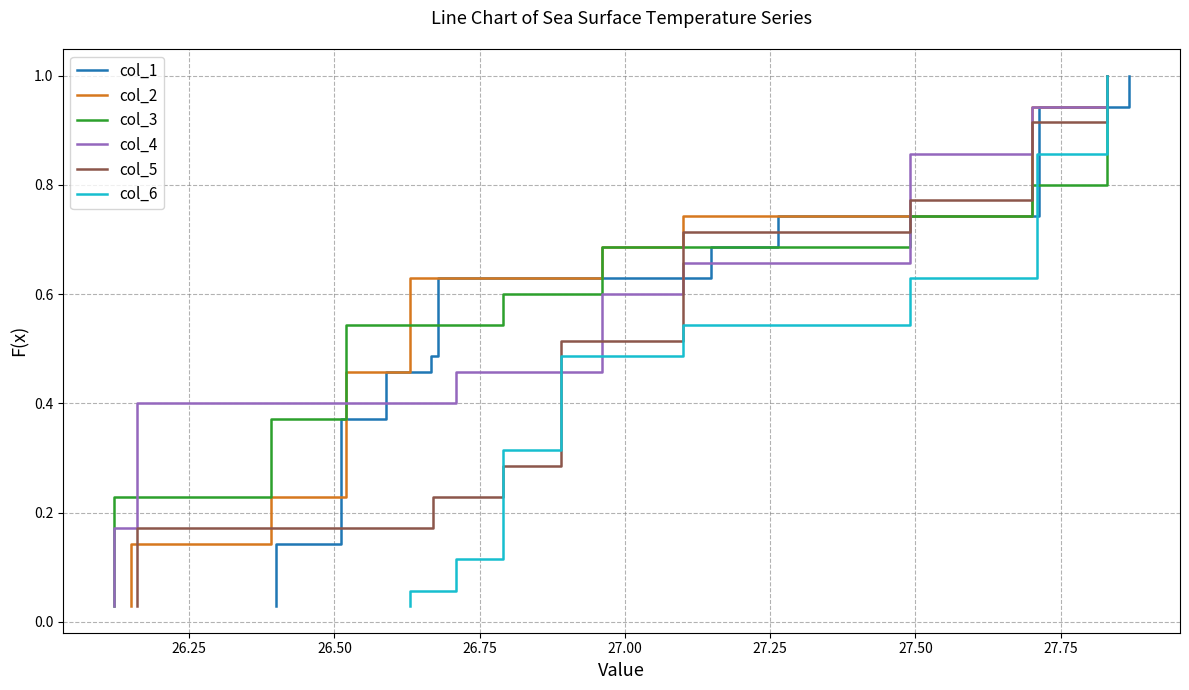

True or false: col_5 has more than 0 points higher than both neighbors.

False